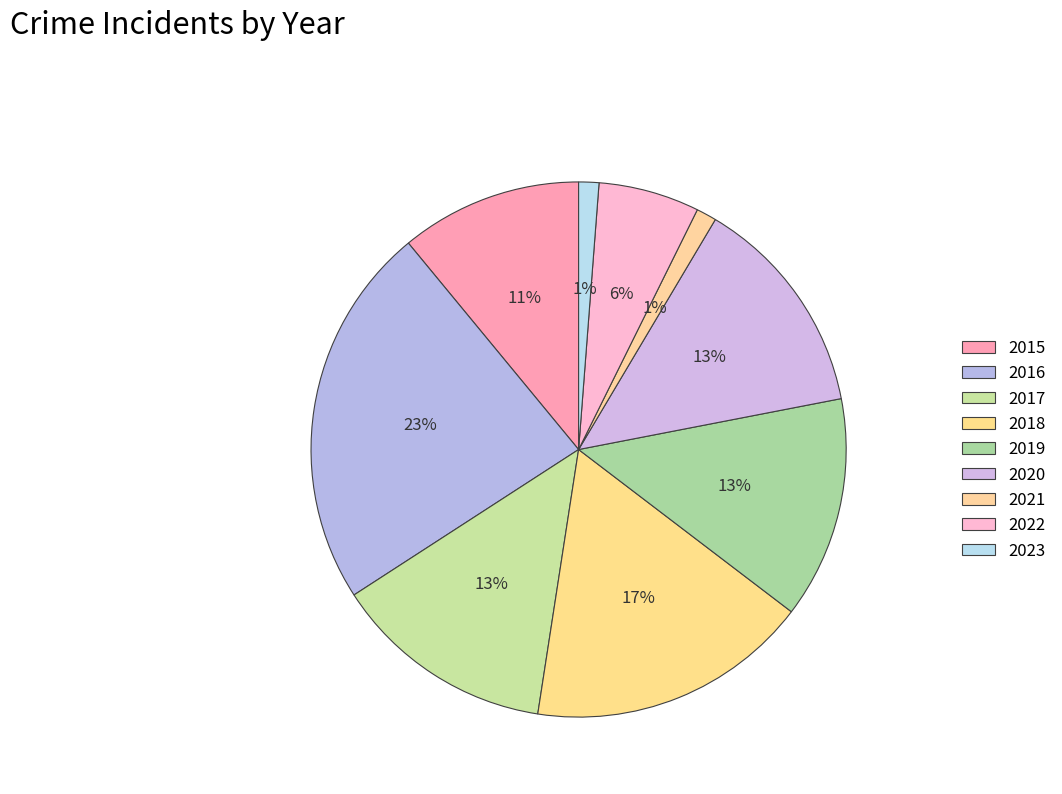

Is it true that 2023 is 11% of the pie?

False